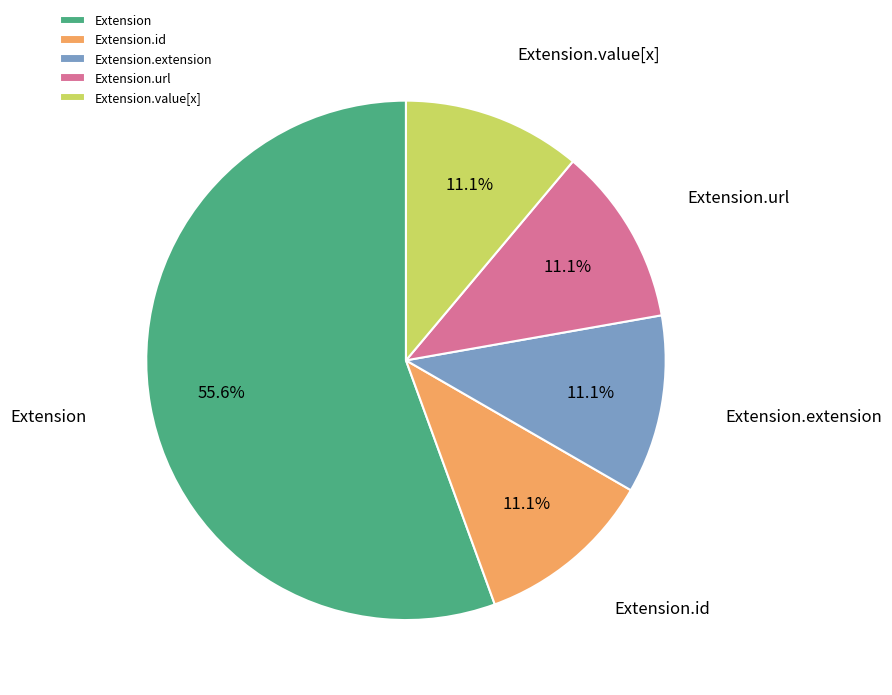

To the nearest percent, what is the average slice percentage?

20%